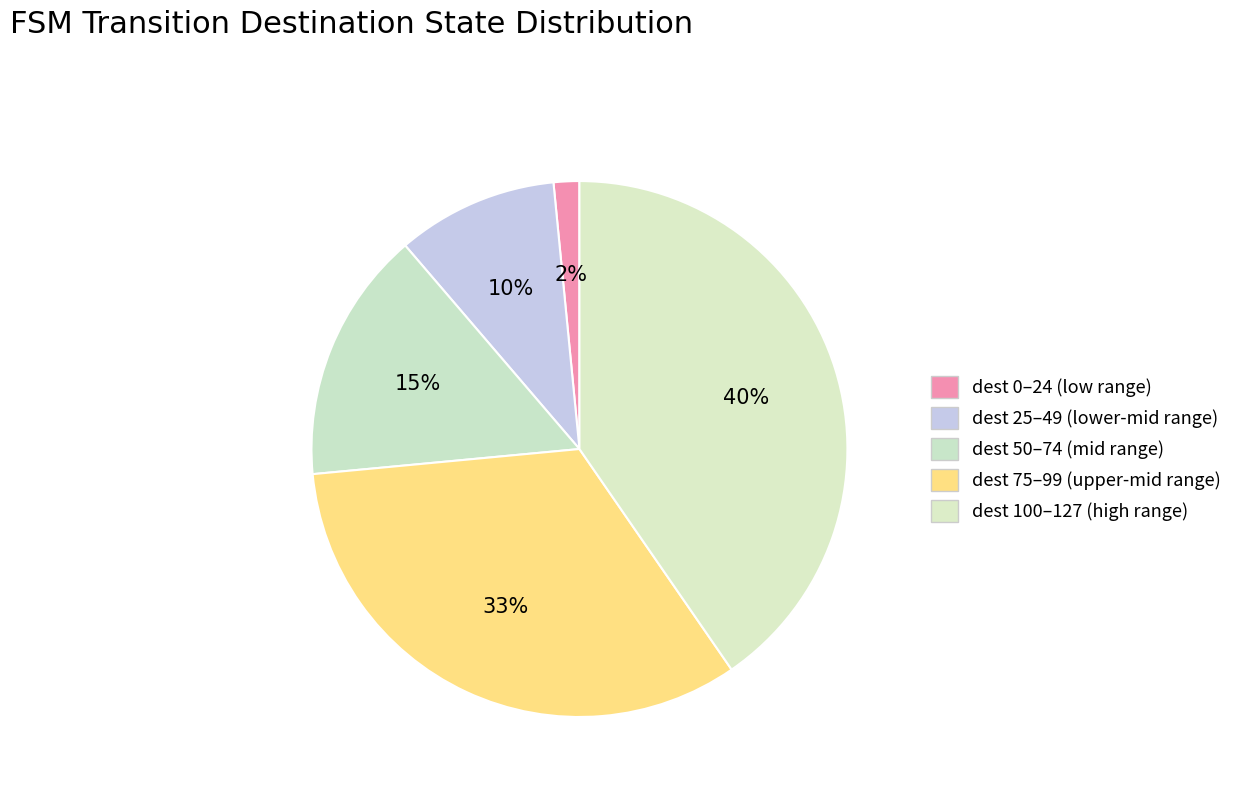

Count the number of slices in the pie.

5